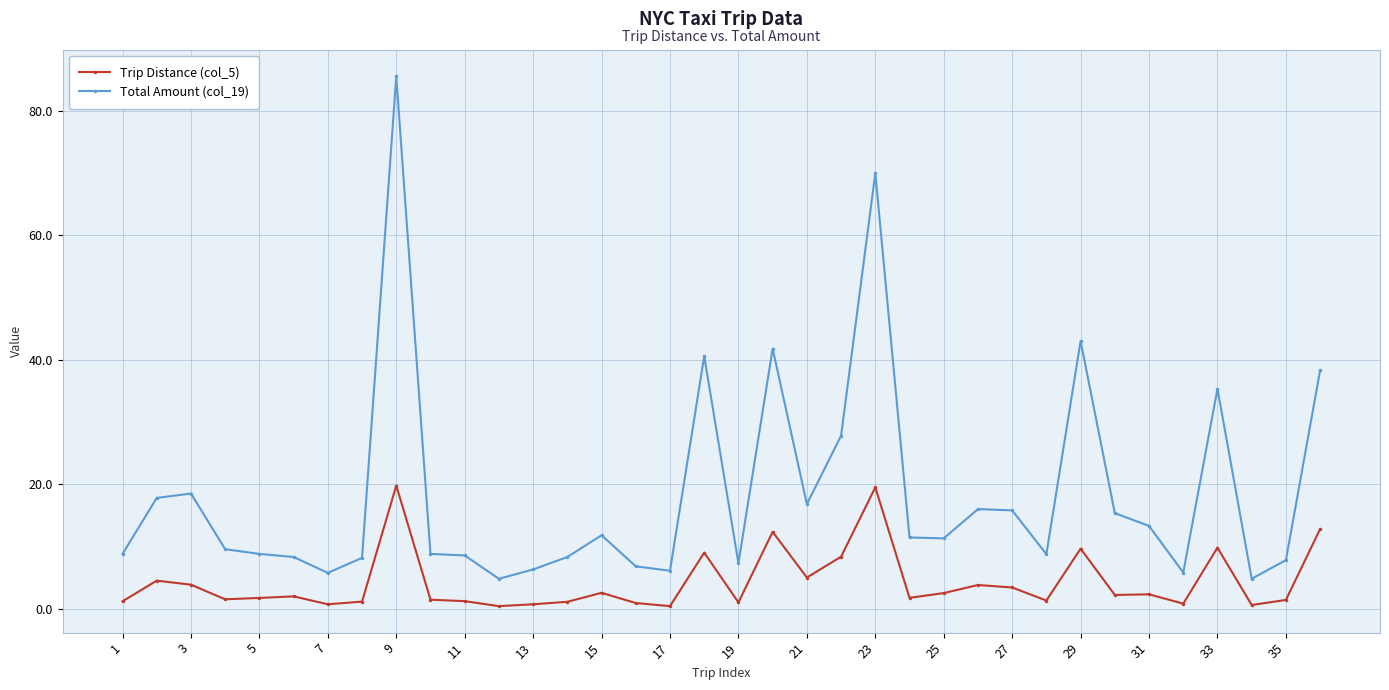

What is the minimum value for Total Amount (col_19)?

4.8